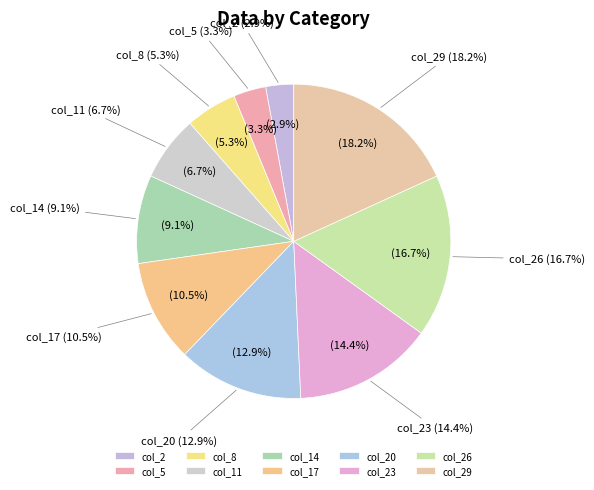

Is 35 the majority of the pie?

No